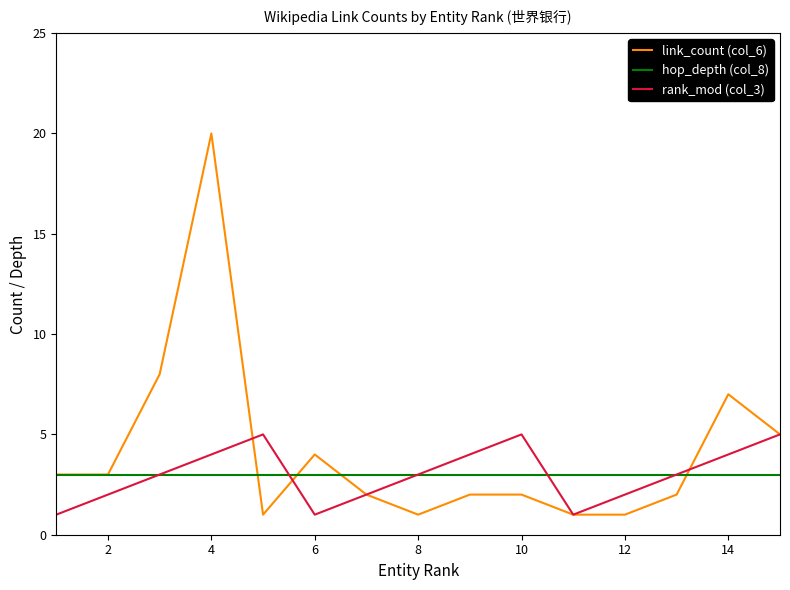

What is the maximum value shown in the chart?

20